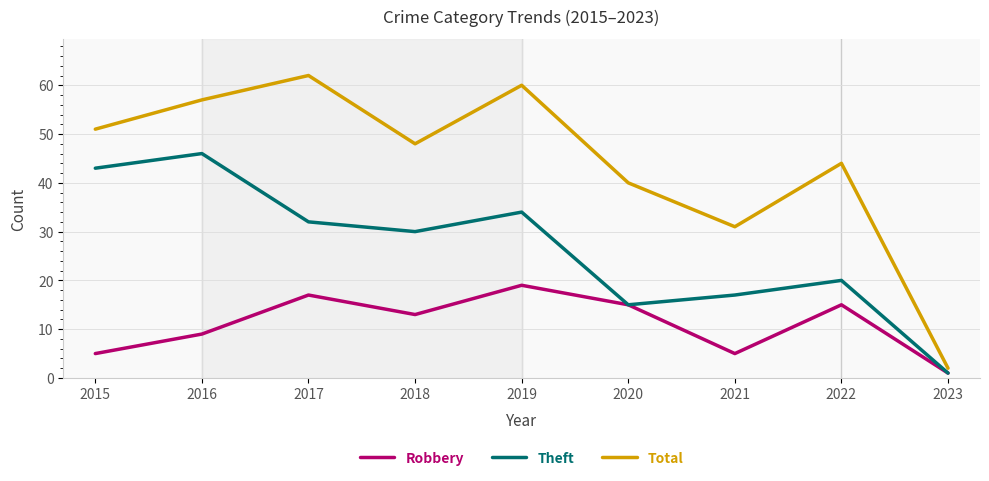

What is the difference between the maximum and second lowest values in the Theft series?

31